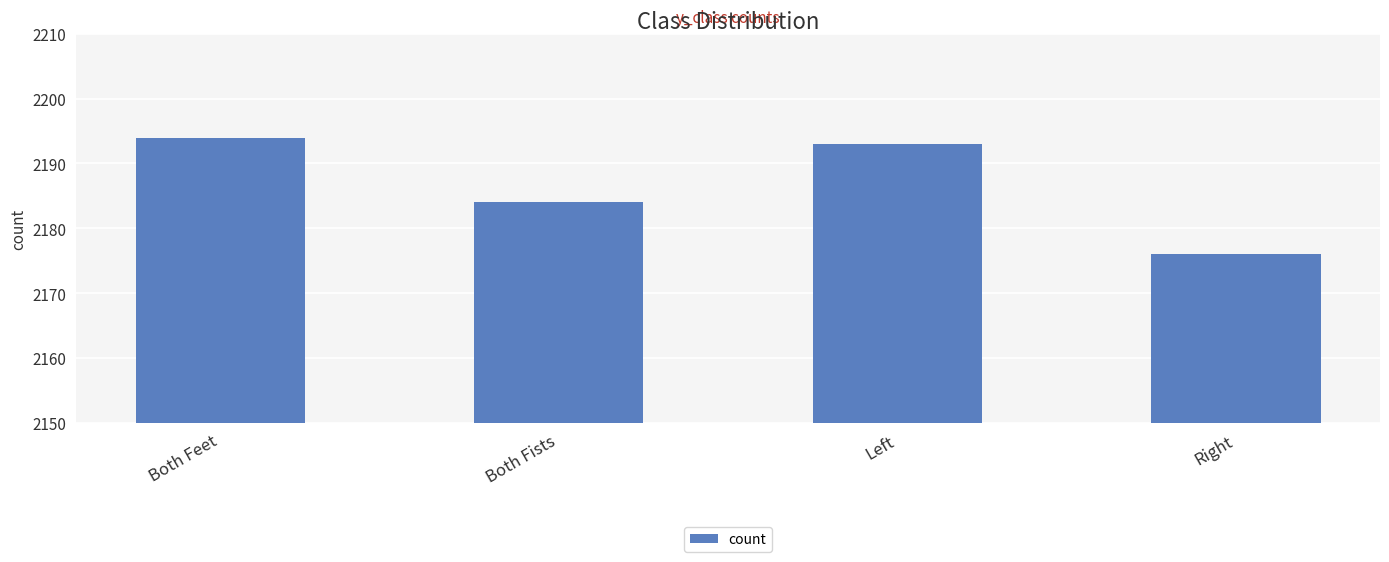

Which category has the highest value across all series?

Both Feet